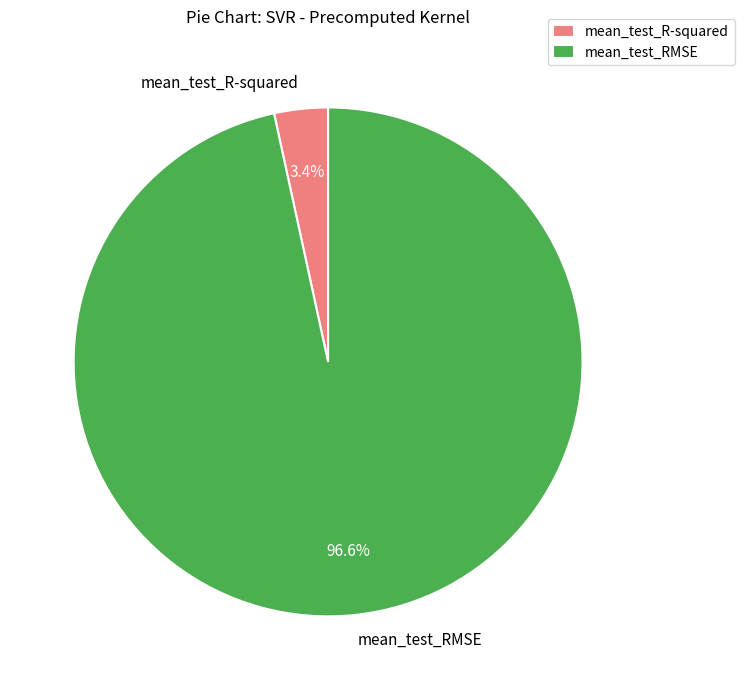

Is the sum of mean_test_RMSE and mean_test_R-squared greater than half?

Yes